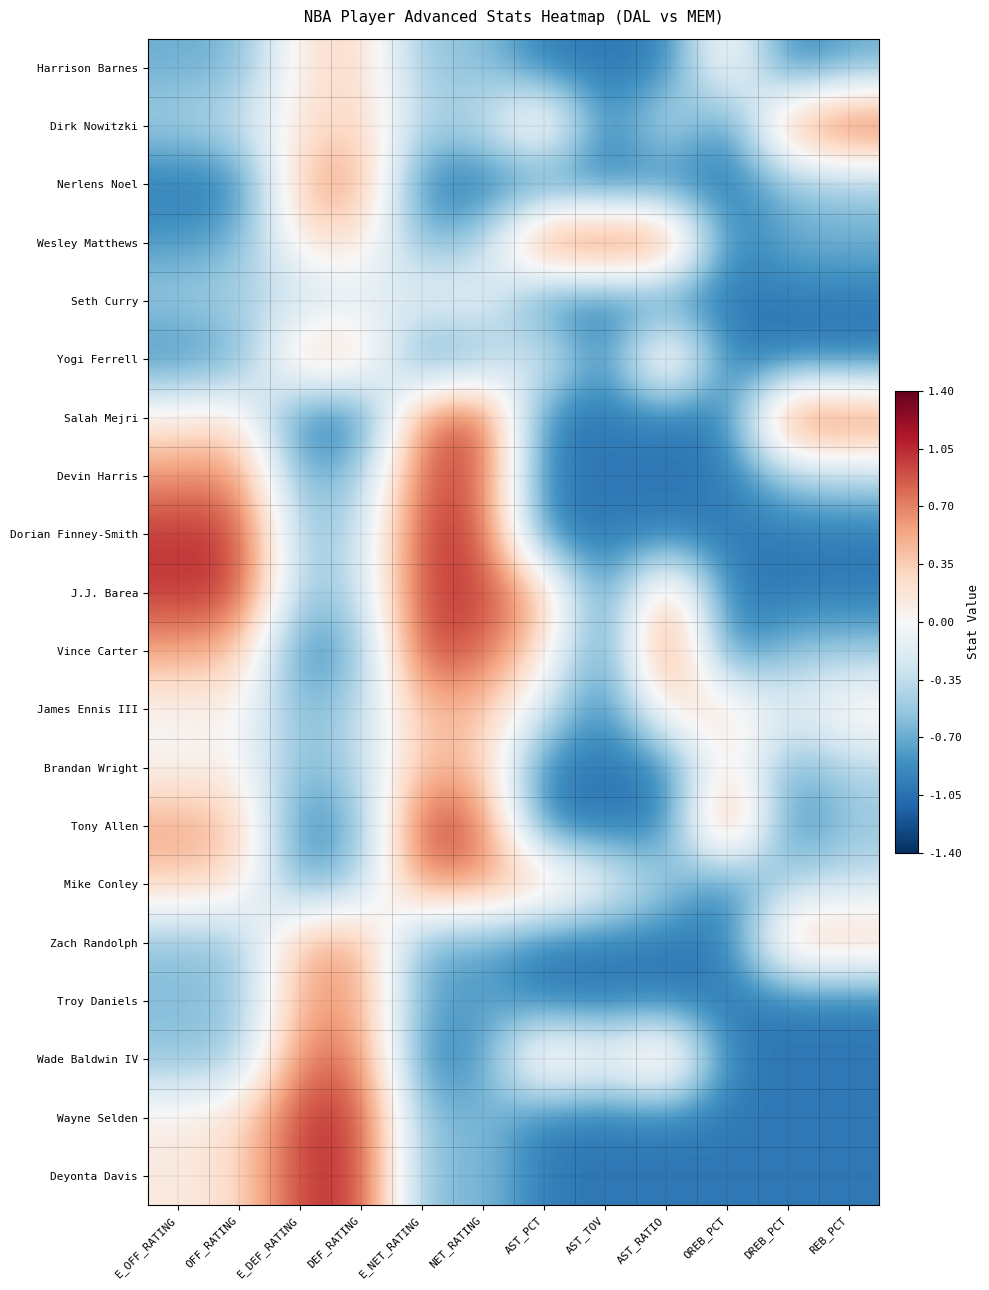

Which series changed the most between AST_RATIO and REB_PCT?

Salah Mejri